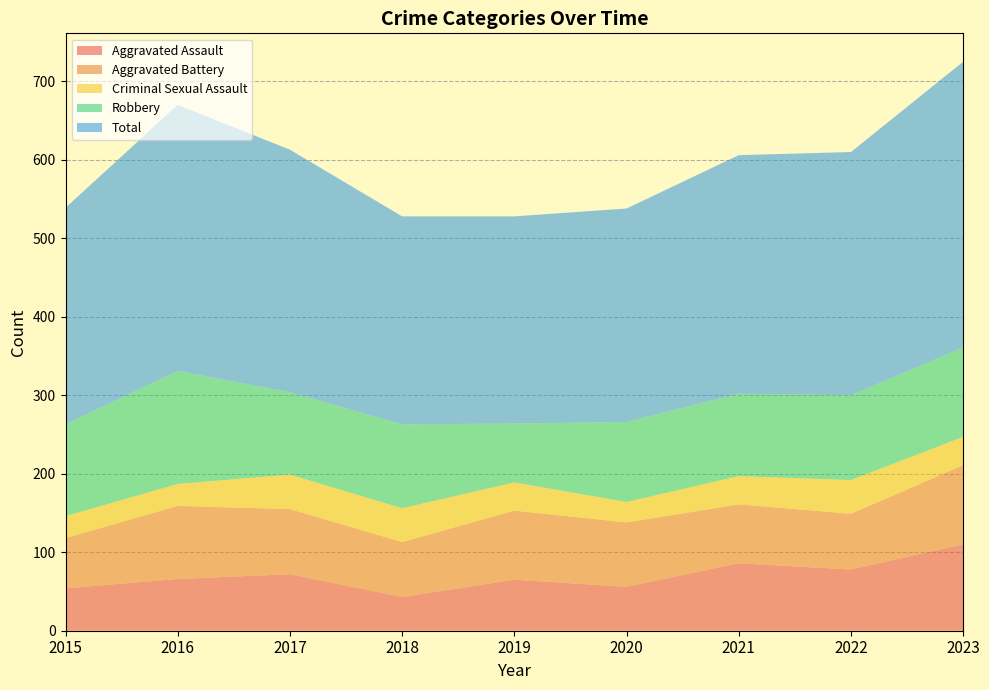

True or false: Robbery has more than 1 points higher than both neighbors.

True